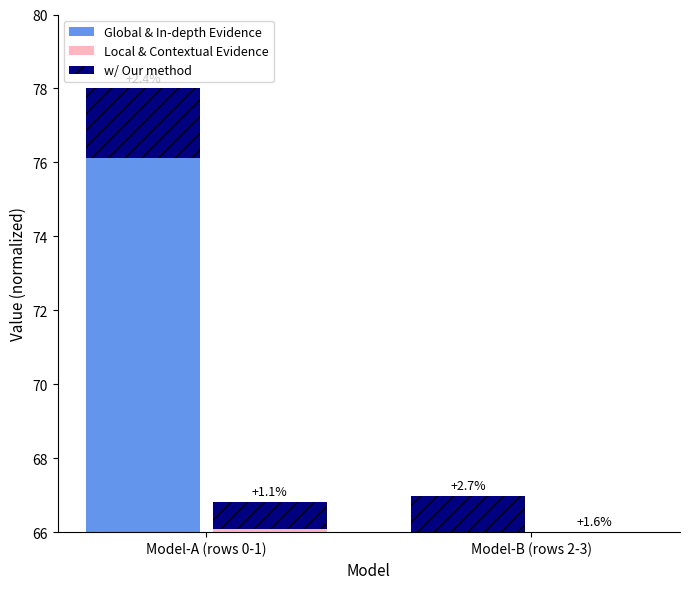

Reading left to right, transcribe all the data shown in this chart.

Global & In-depth Evidence: 78.0	67.0
Local & Contextual Evidence: 66.8	66.0